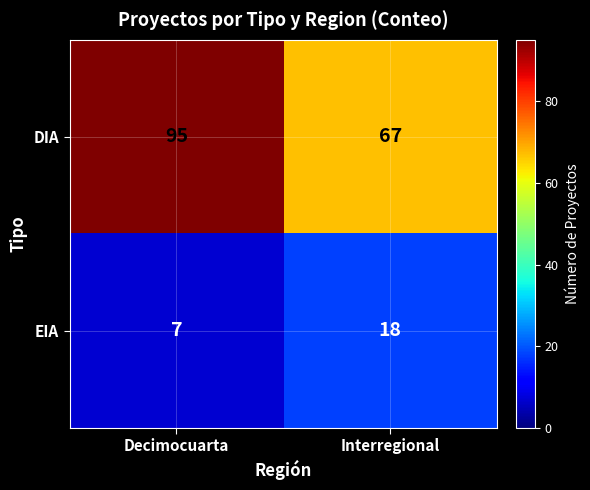

Reading left to right, transcribe all the data shown in this chart.

DIA: Decimocuarta=95	Interregional=67
EIA: Decimocuarta=7	Interregional=18